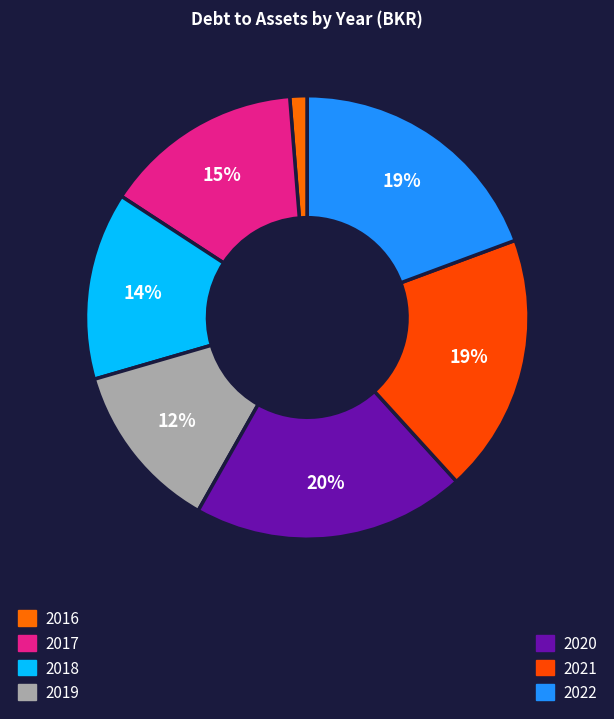

Which slice is the largest?

2020